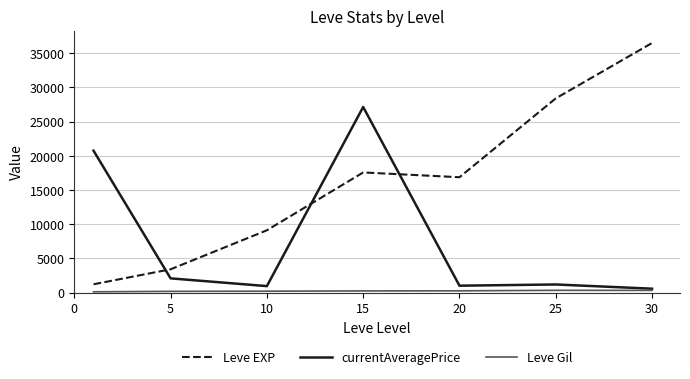

True or false: currentAveragePrice has more than 2 interior local peaks.

False